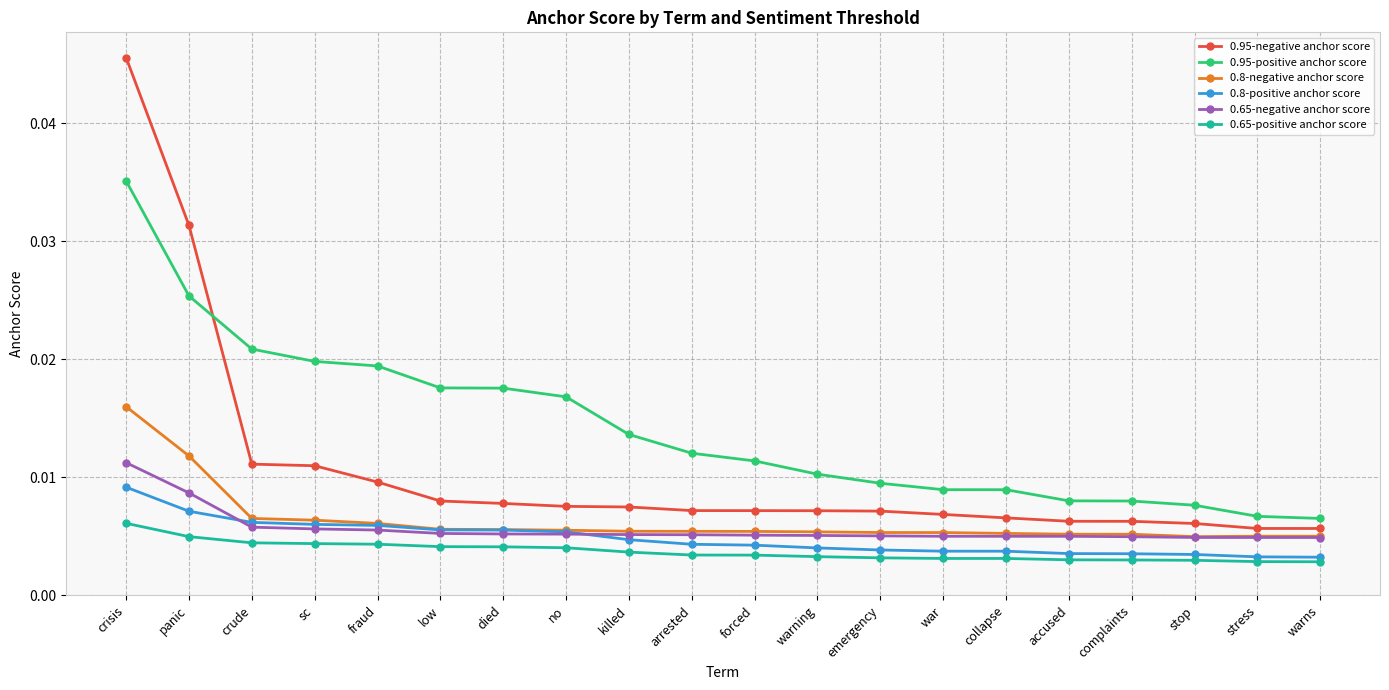

At which category does the chart reach its peak across all series?

crisis